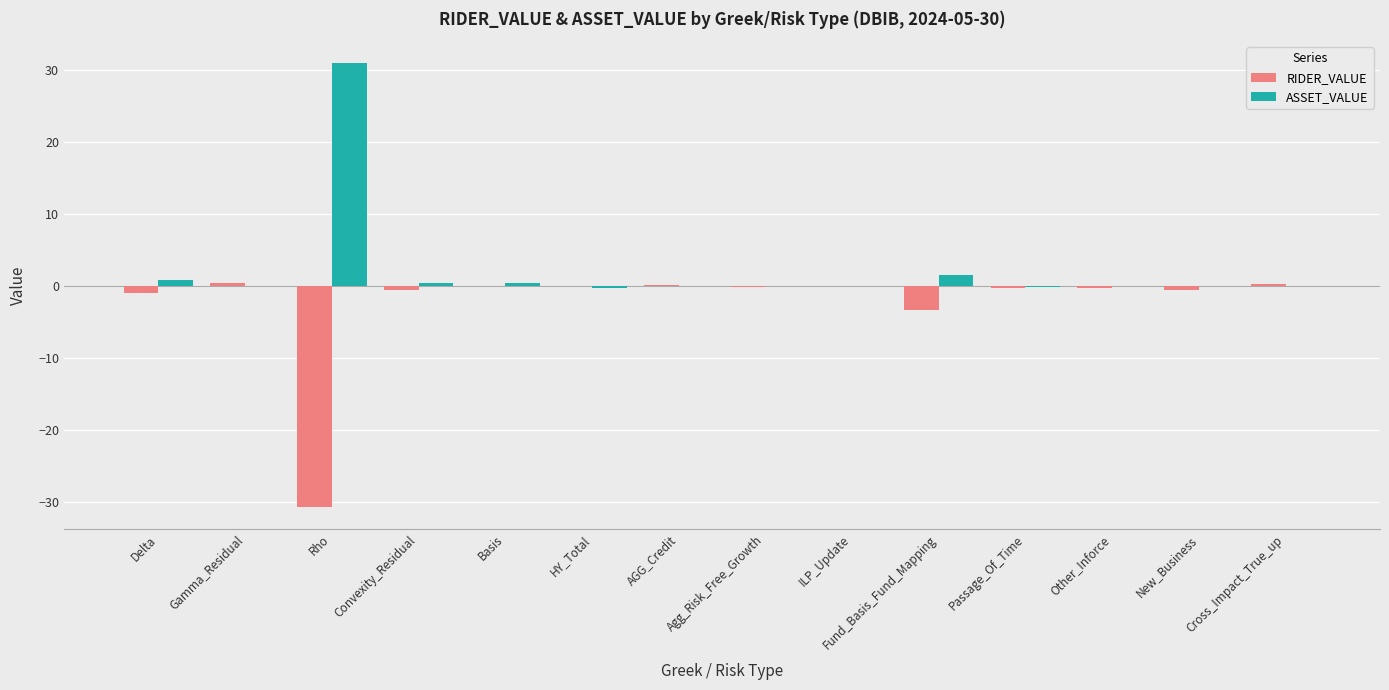

Which category has the highest value across all series?

Rho